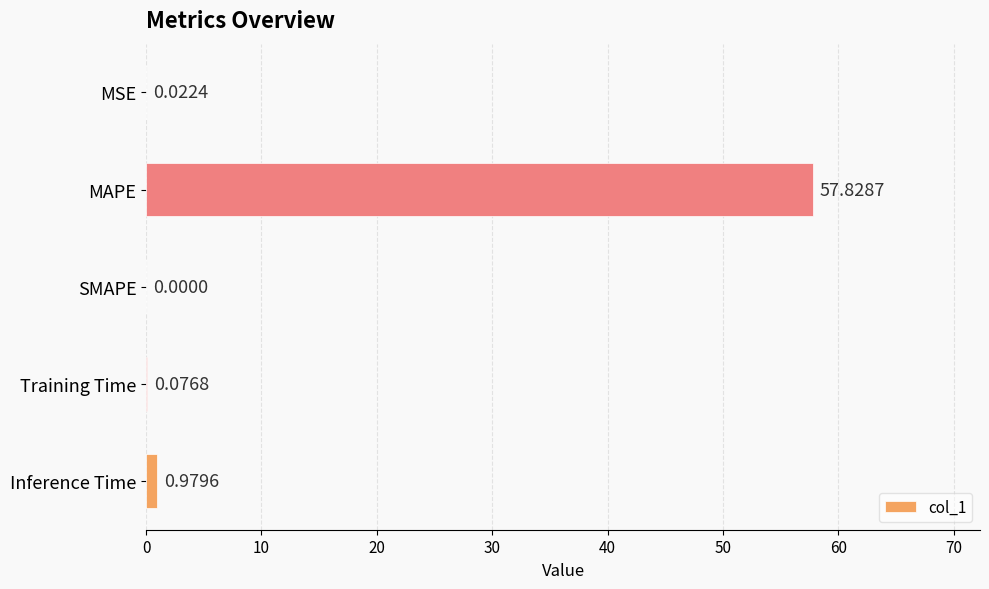

Which label corresponds to the largest value in the chart?

MAPE